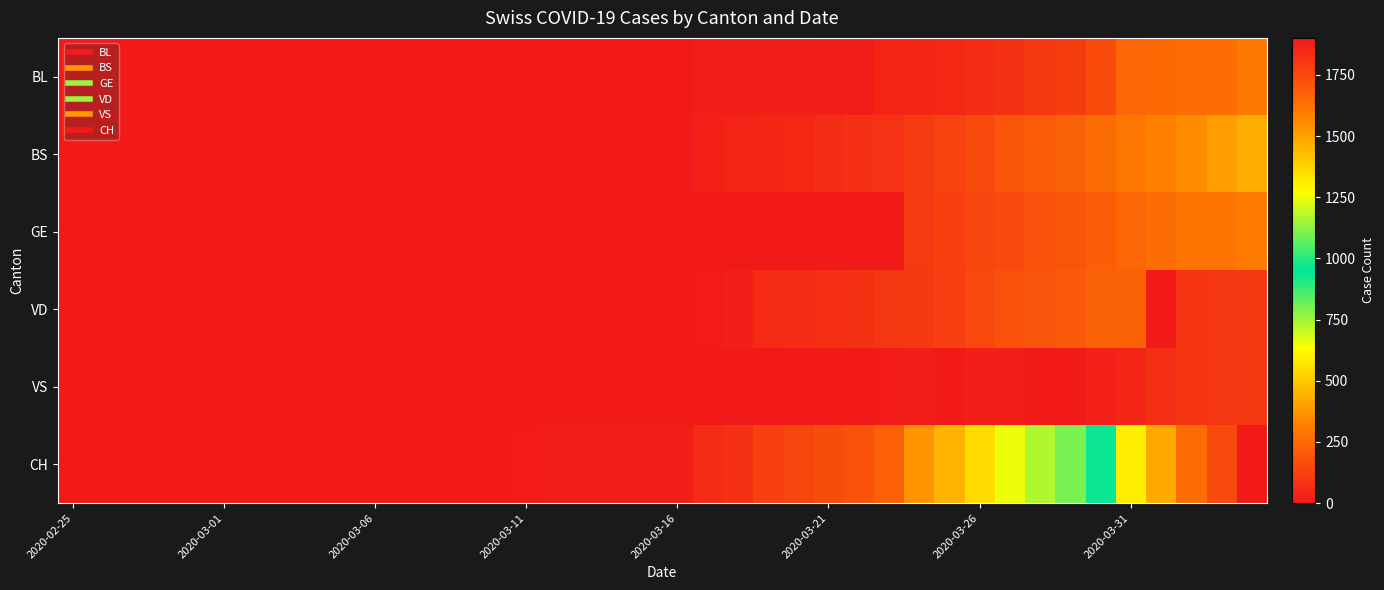

What is the maximum value shown in the chart?

1901